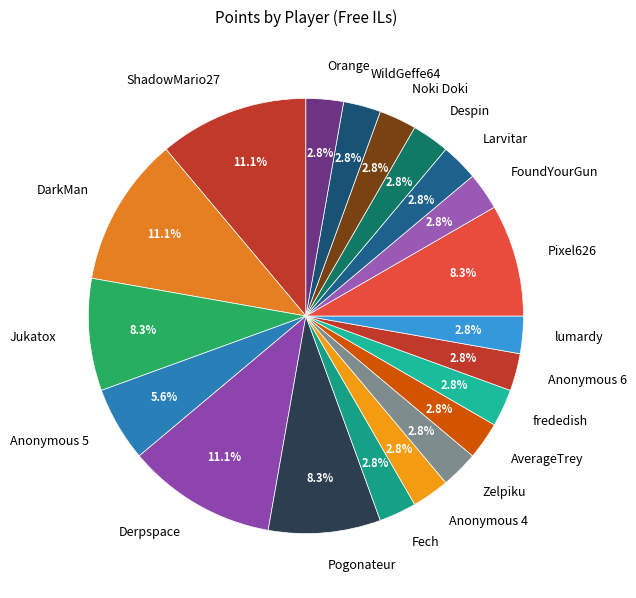

Does Orange represent more than half of the total?

No